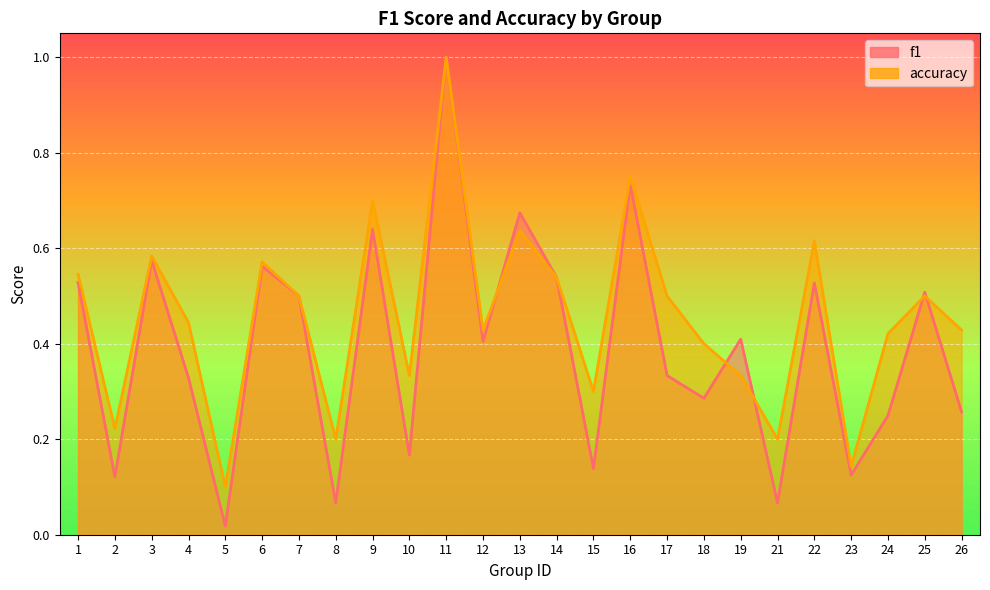

What is the difference between the second highest and minimum values in the f1 series?

0.7